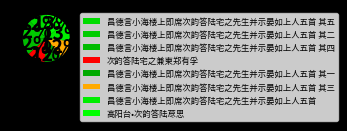

How many slices are in this pie chart?

8